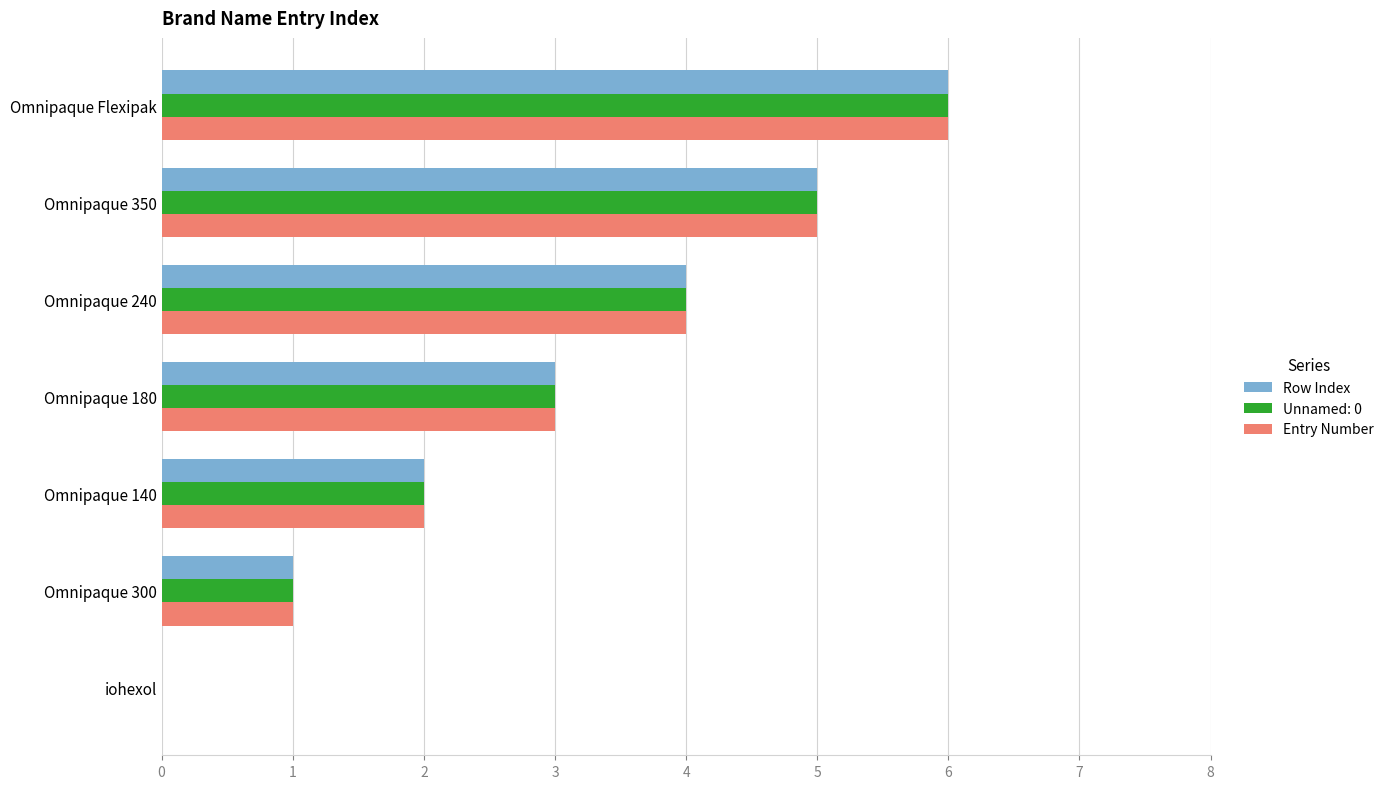

At which label does Unnamed: 0 reach its peak?

Omnipaque Flexipak